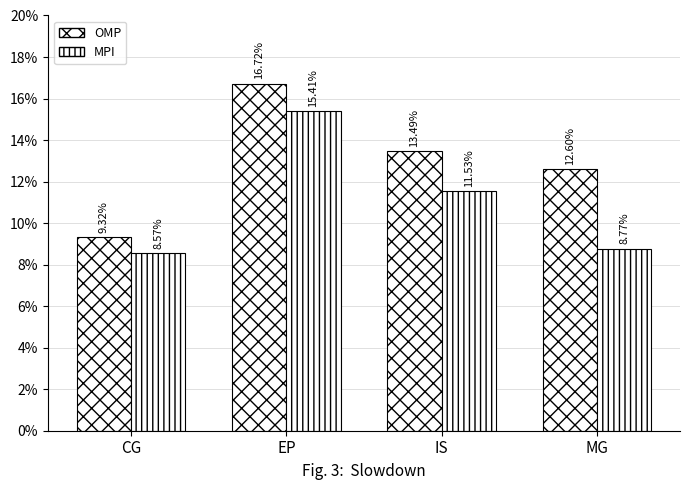

The output=1 (input a) series shows 16.7 at EP. True or false?

True